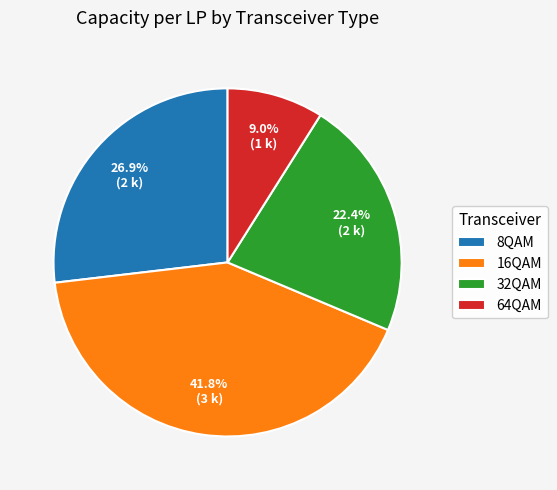

Rank the categories by value from highest to lowest.

16QAM, 8QAM, 32QAM, 64QAM